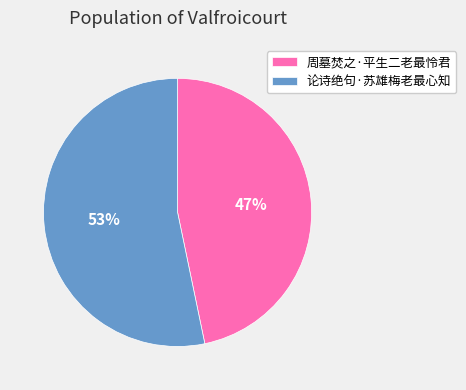

To the nearest percent, what portion does 论诗绝句·苏雄梅老最心知 represent?

53%